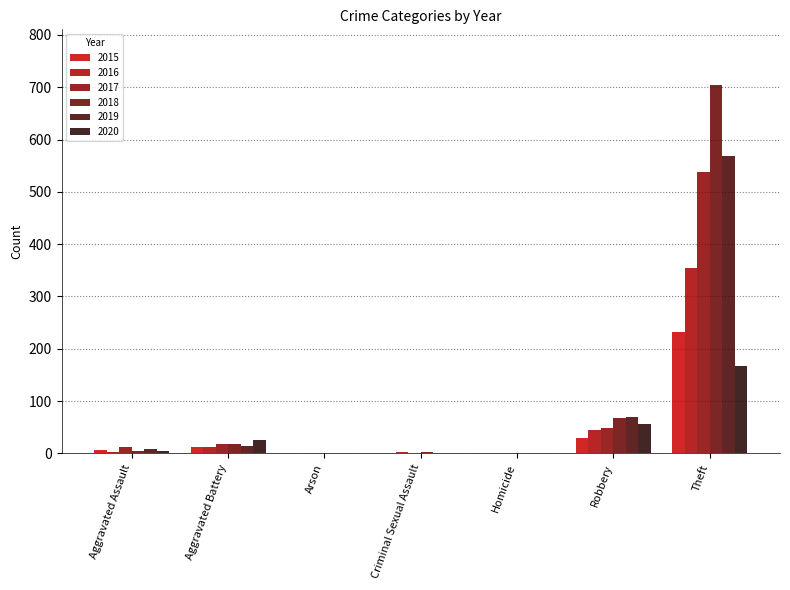

What is the sum of all 2015 values?

282